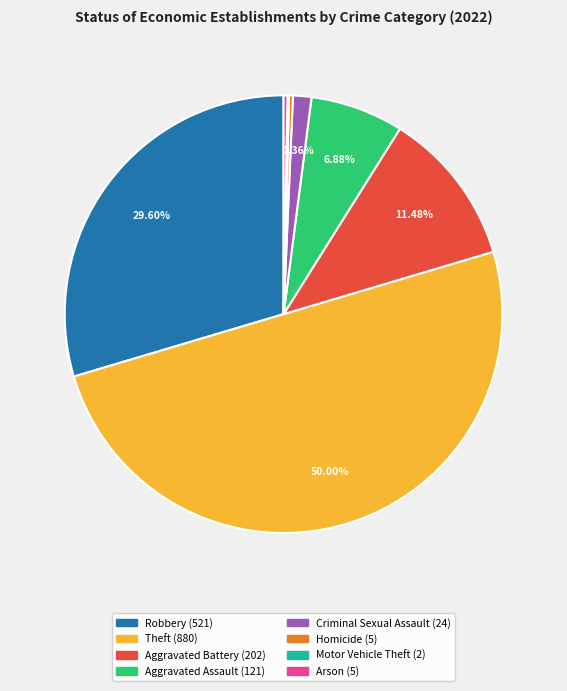

Which has a higher value, Arson or Criminal Sexual Assault?

Criminal Sexual Assault